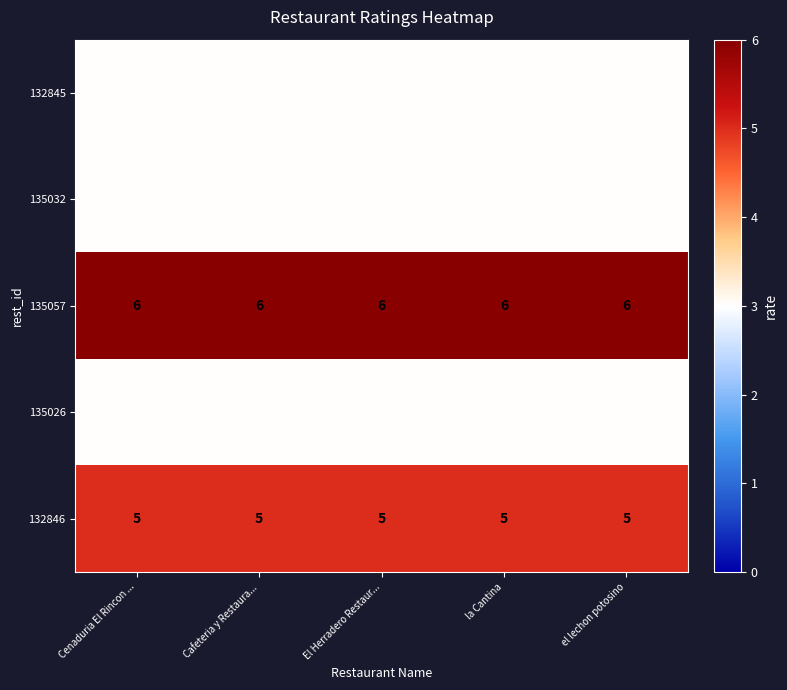

What is the sum of the 132845 values at El Herradero Restaur... and Cenaduria El Rincon ...?

6